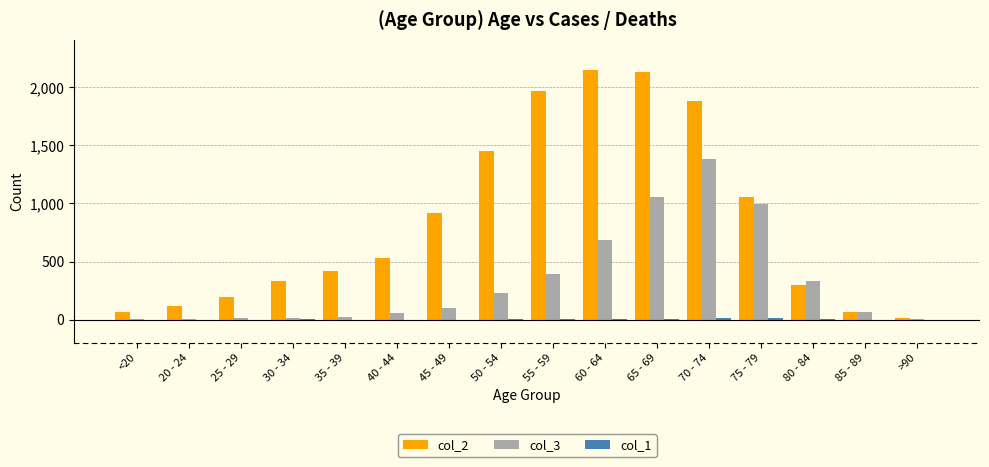

At which label is col_3 closest to 691?

60 - 64